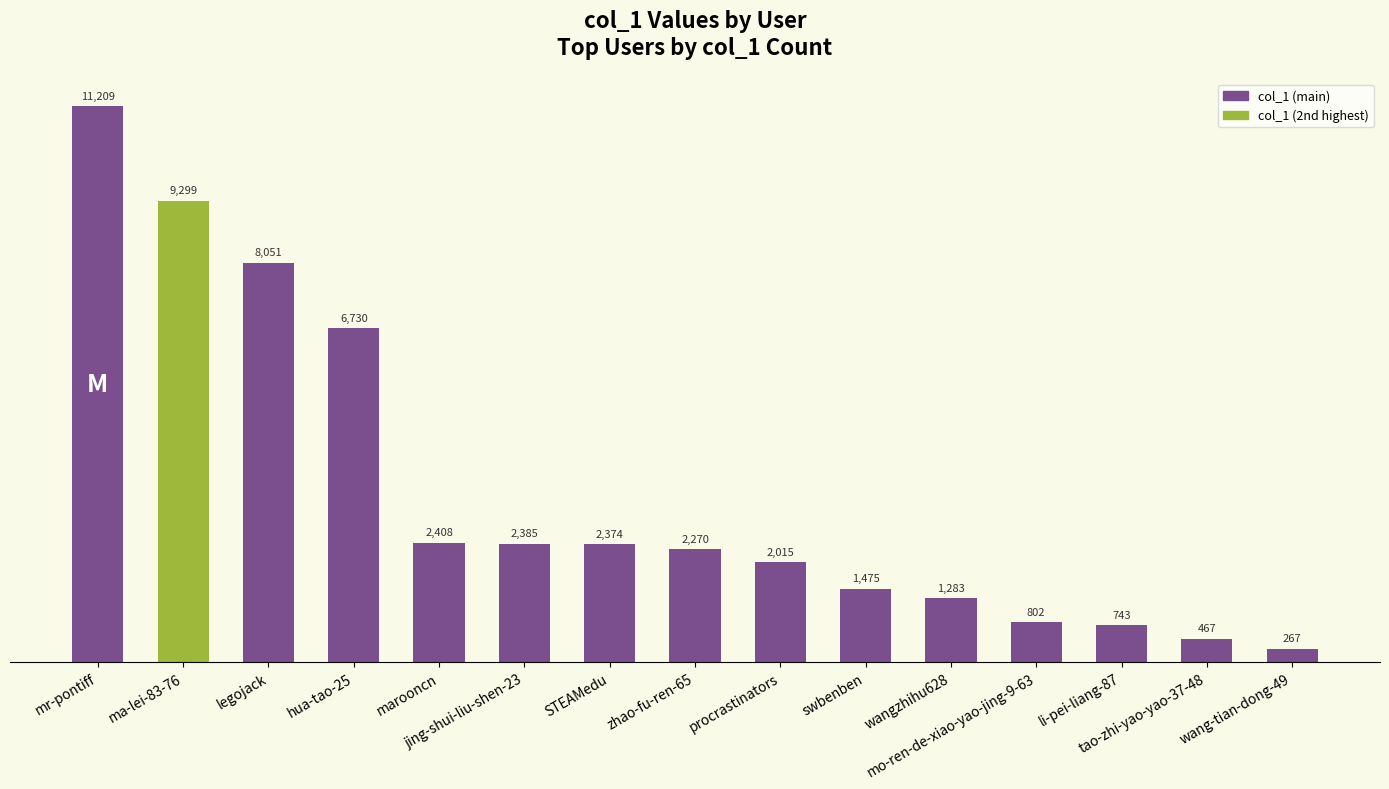

Approximately how many times larger is the value at jing-shui-liu-shen-23 compared to mr-pontiff?

0.2